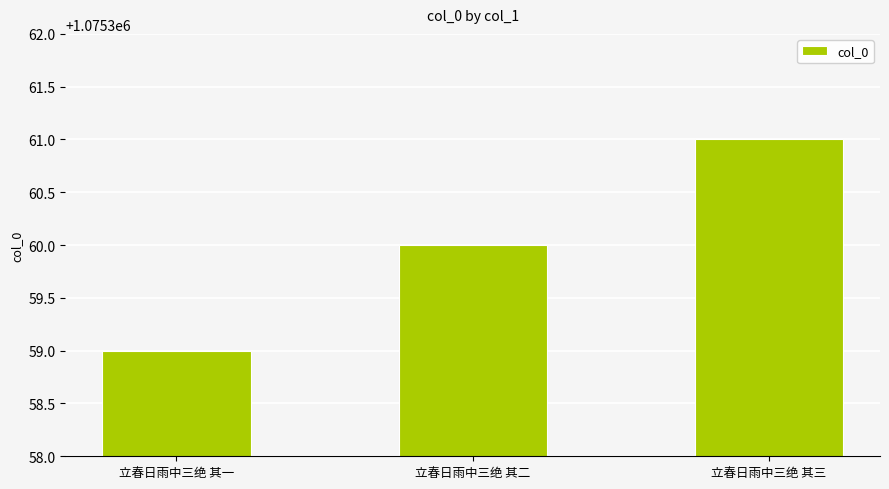

The chart shows a value of 234609 at 立春日雨中三绝 其三. True or false?

False